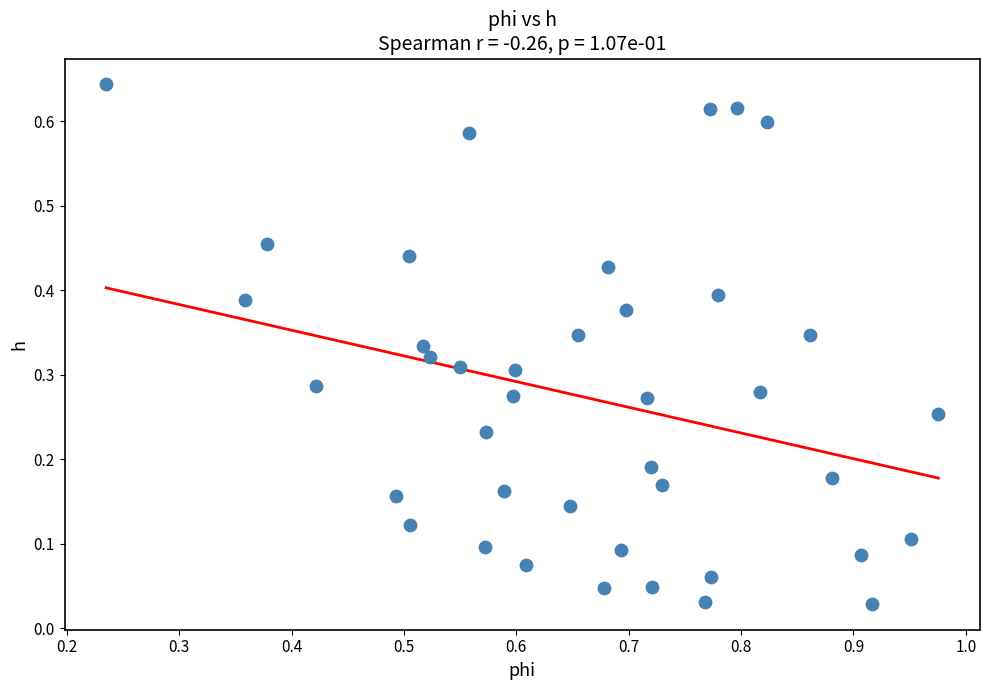

What is the range of X values (max minus min)?

0.7